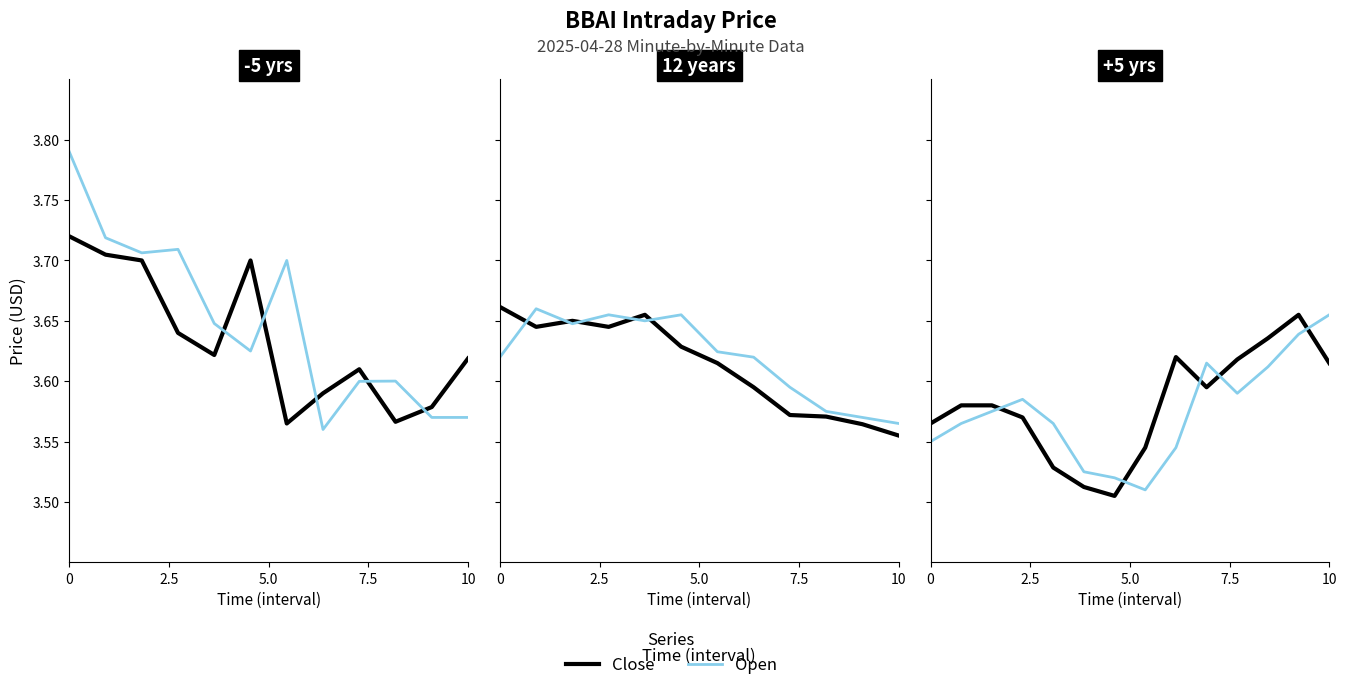

What is the maximum value for Close?

3.7